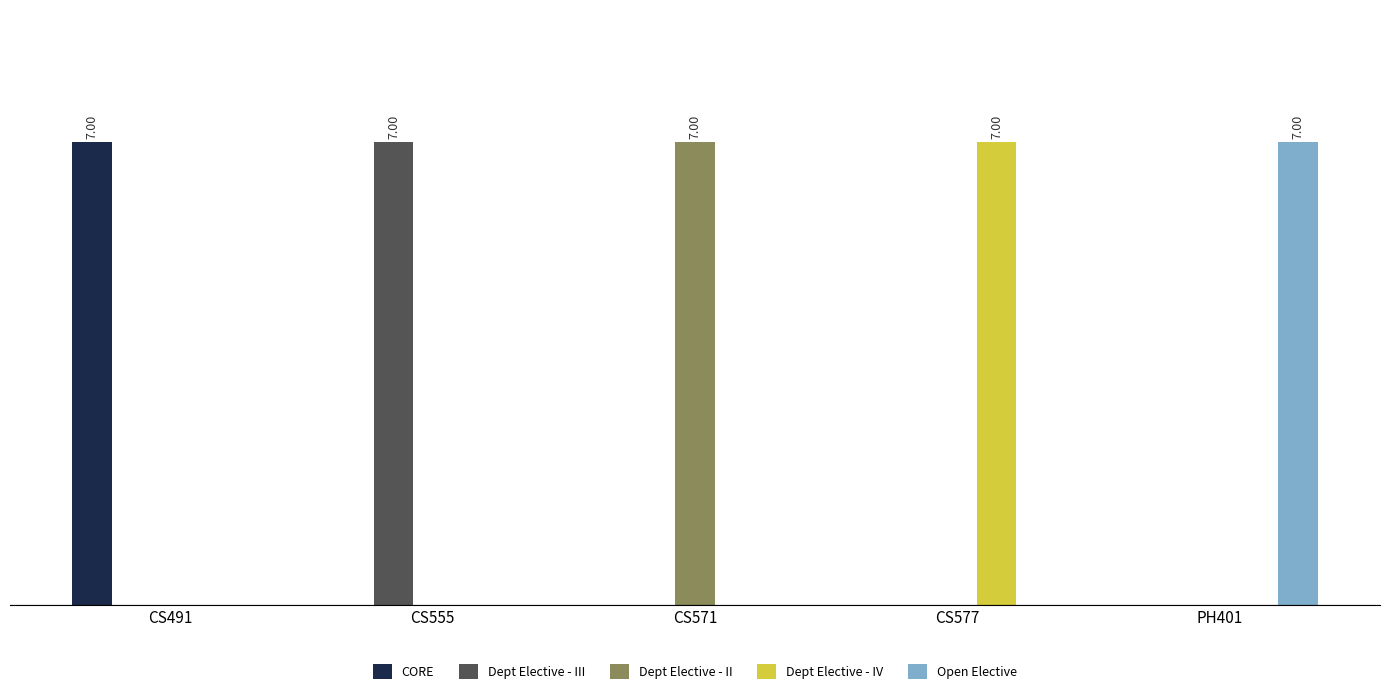

Which series has the widest spread of values?

CORE